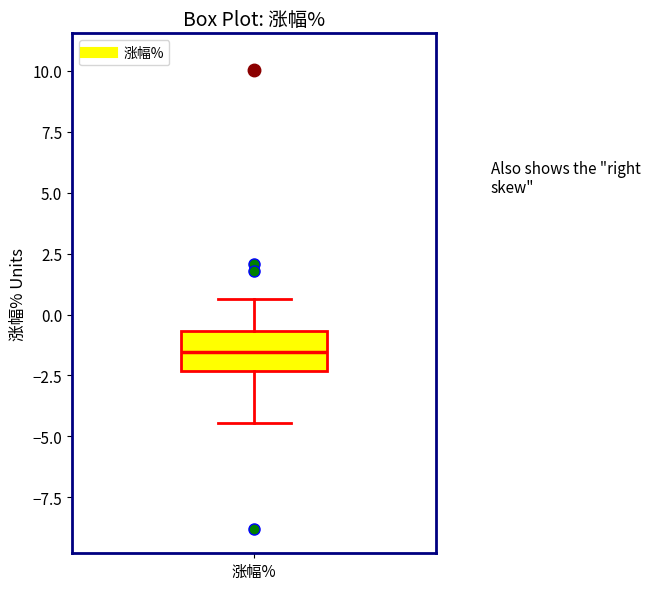

Read this box plot against the y-axis: the position of the median line, the range covered by the box, and the ends of both whiskers. The values are not printed on the chart, so give them approximately, as read against the axis.

median -1.5, box -2.5 to -0.5, whiskers -4.5 to 0.5